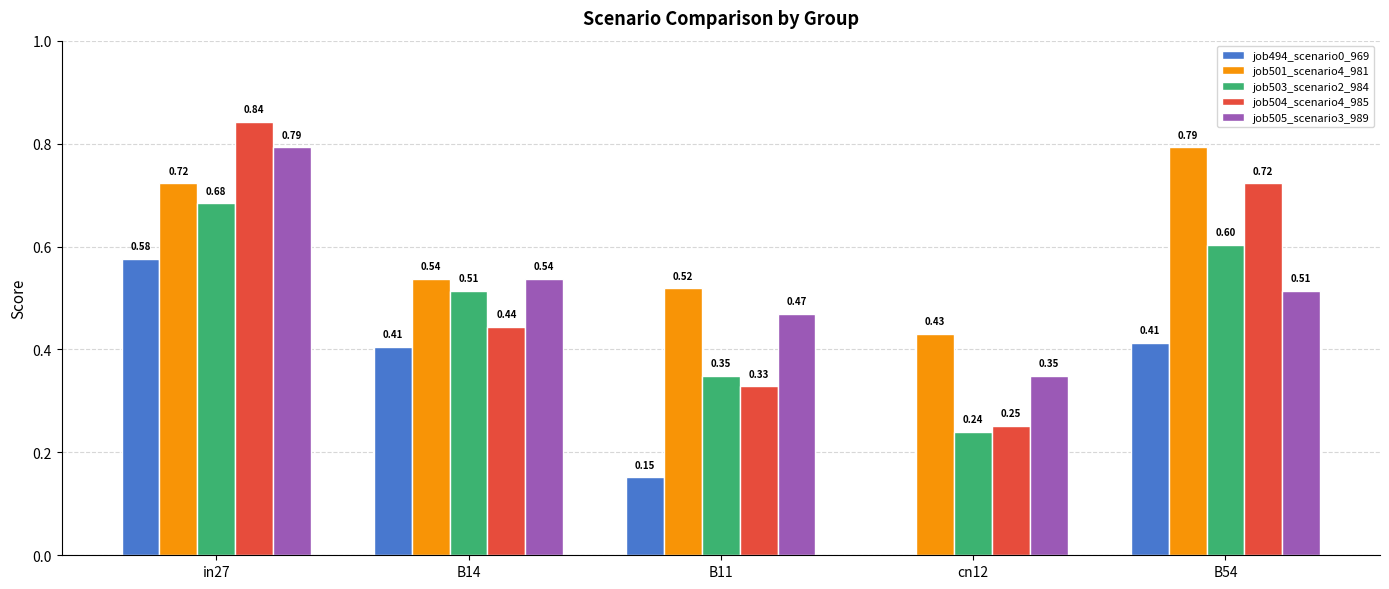

The job504_scenario4_985 series shows 0.2 at B14. True or false?

False